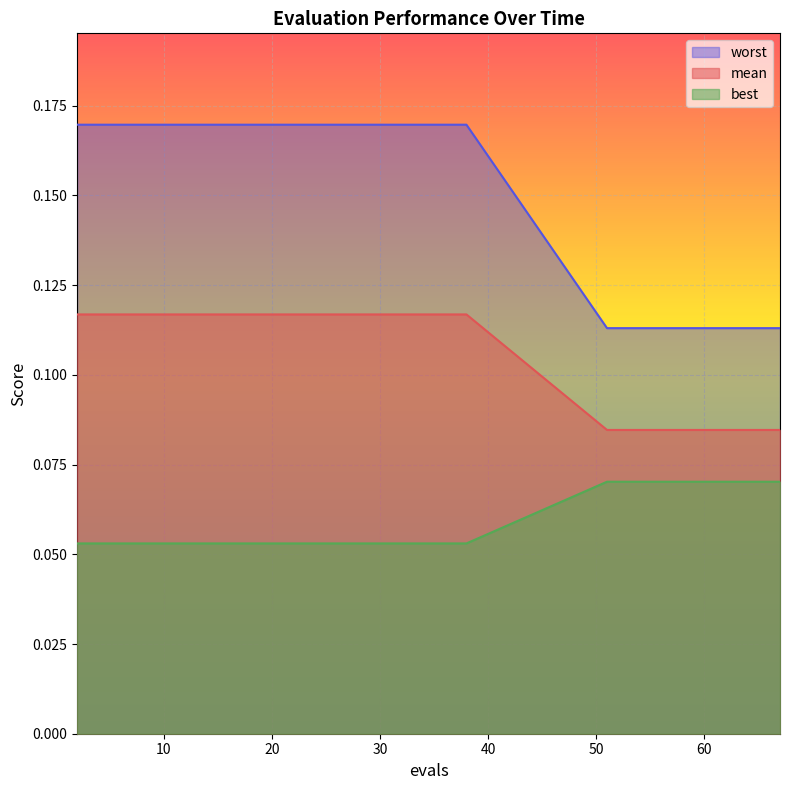

Which series has the widest spread of values?

worst